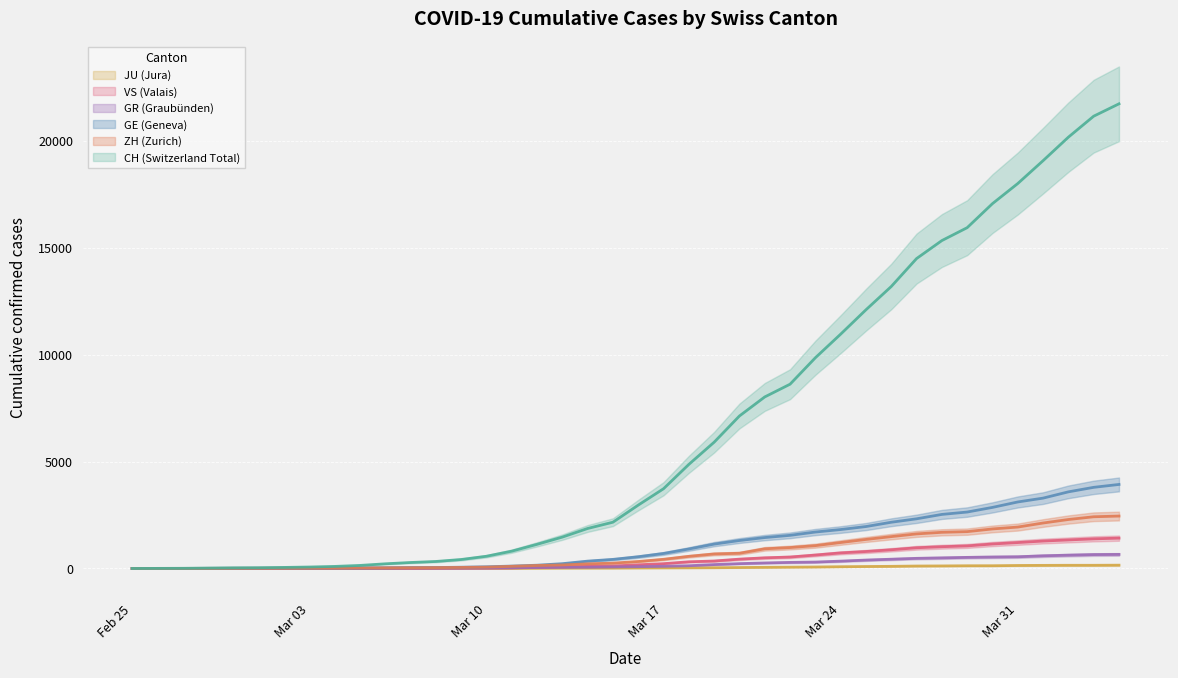

Count the number of data series in this chart.

6